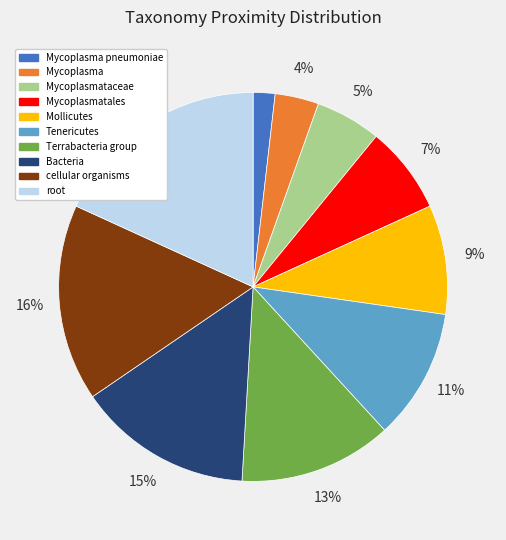

Which category has the biggest portion of the pie?

root